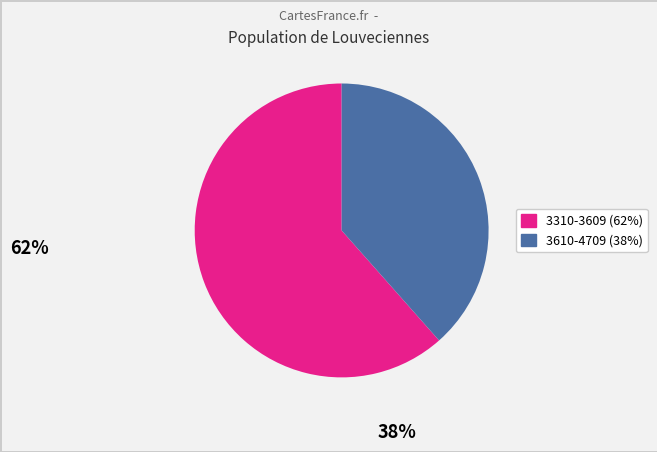

How many slices are in this pie chart?

2